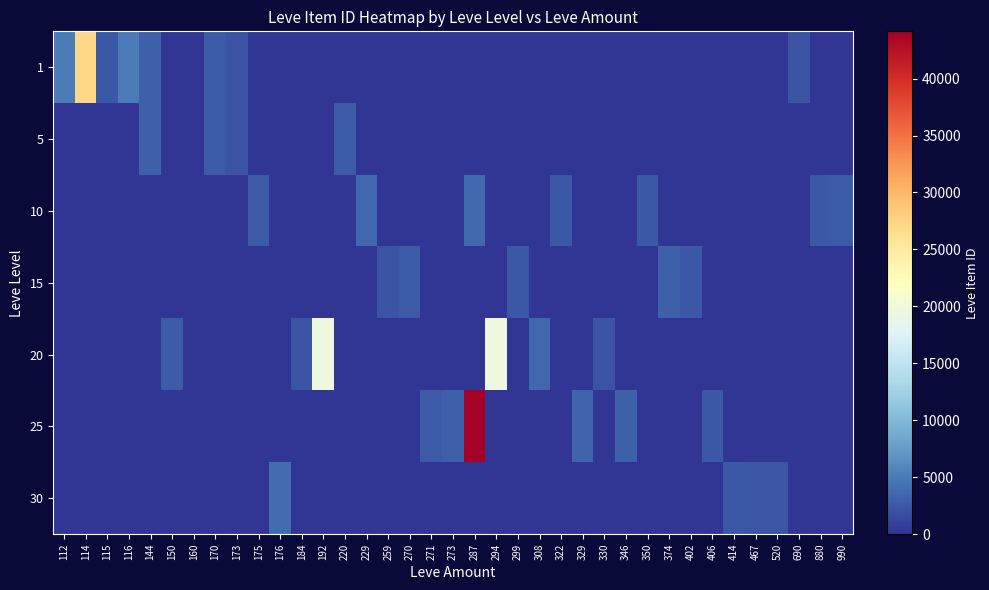

Rank the series by their maximum value, from highest to lowest.

25, 1, 20, 30, 10, 15, 5